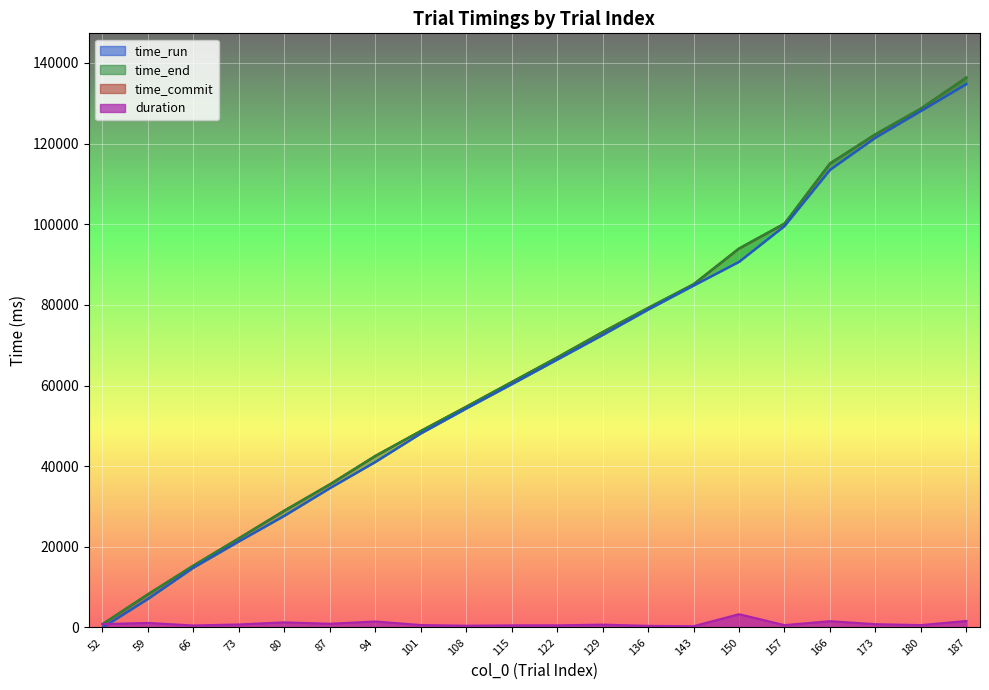

Does the chart display data point markers on the line(s)?

No